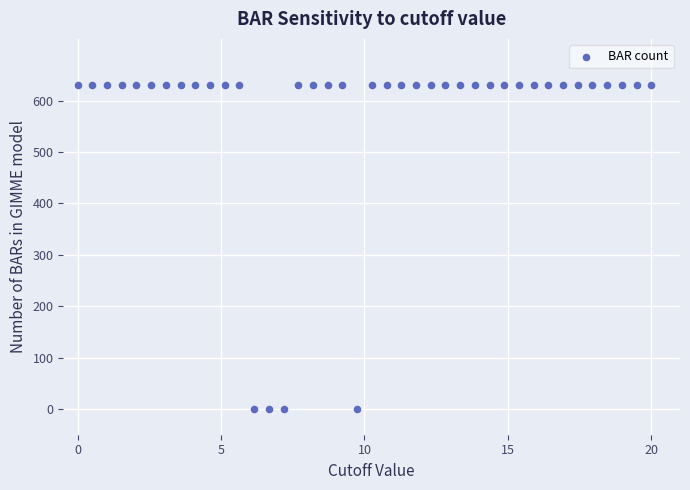

What is the range of Y values (max minus min)?

630